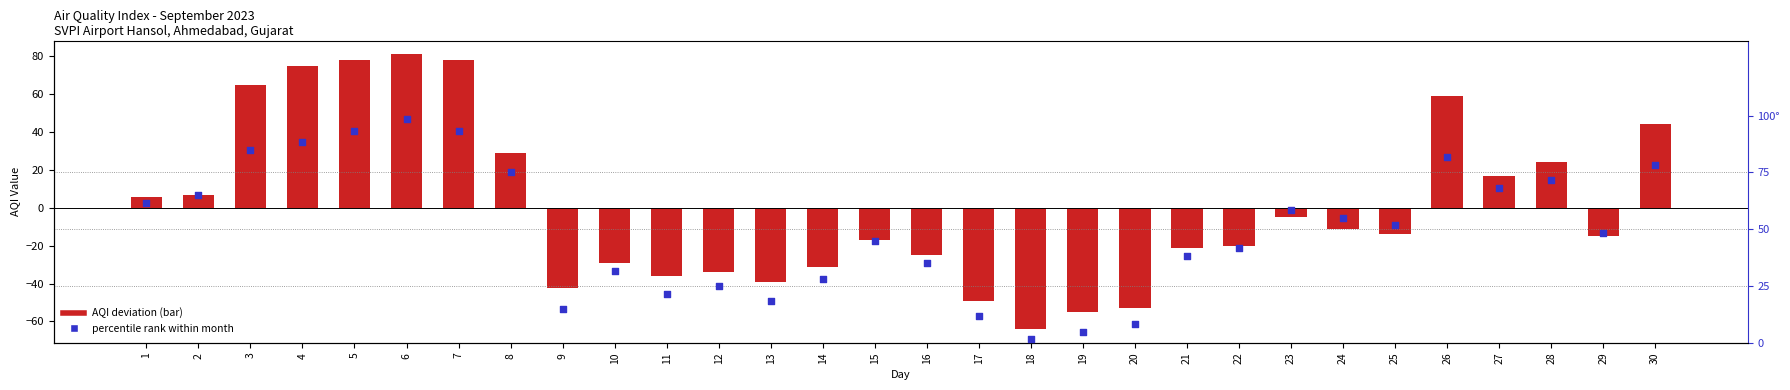

Which series reaches the maximum Y coordinate?

percentile rank within month